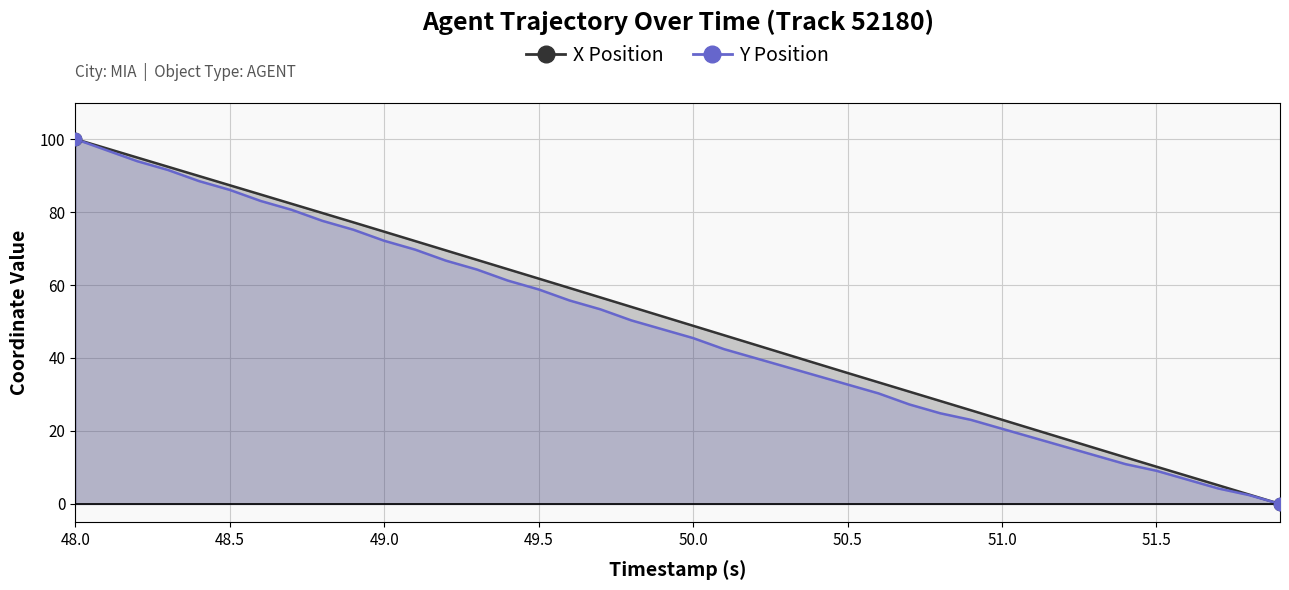

Which series reaches the minimum Y coordinate?

X Position